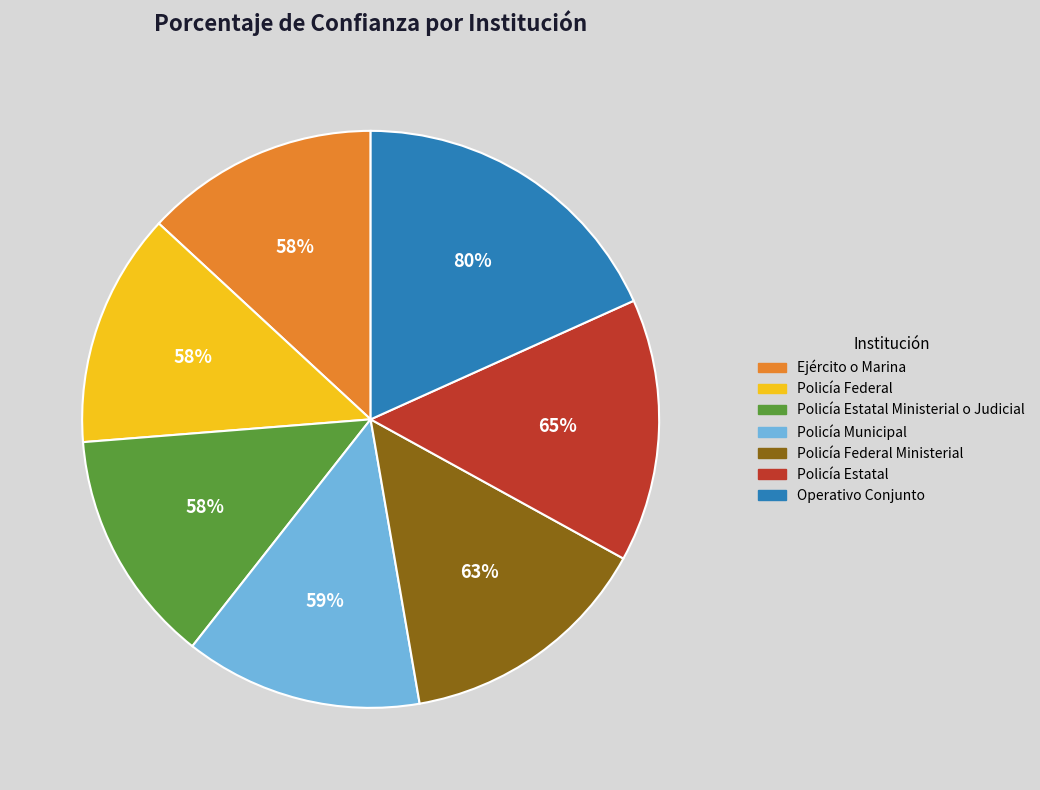

Count the number of slices in the pie.

7